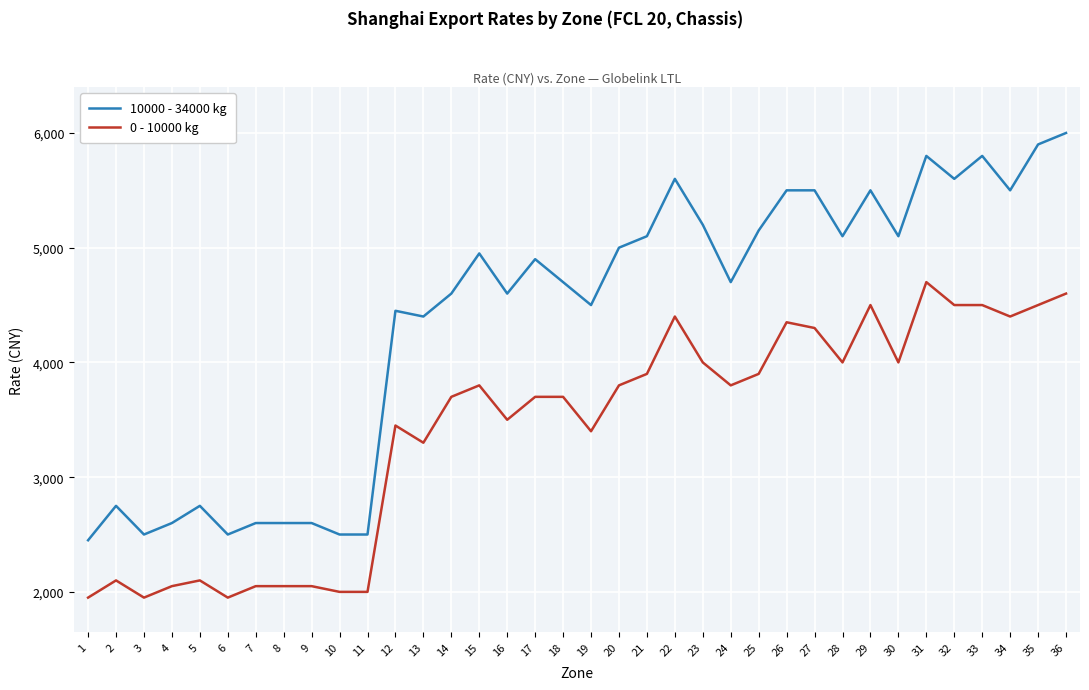

What is the difference between the second highest and second lowest values in the 0 - 10000 kg series?

2650